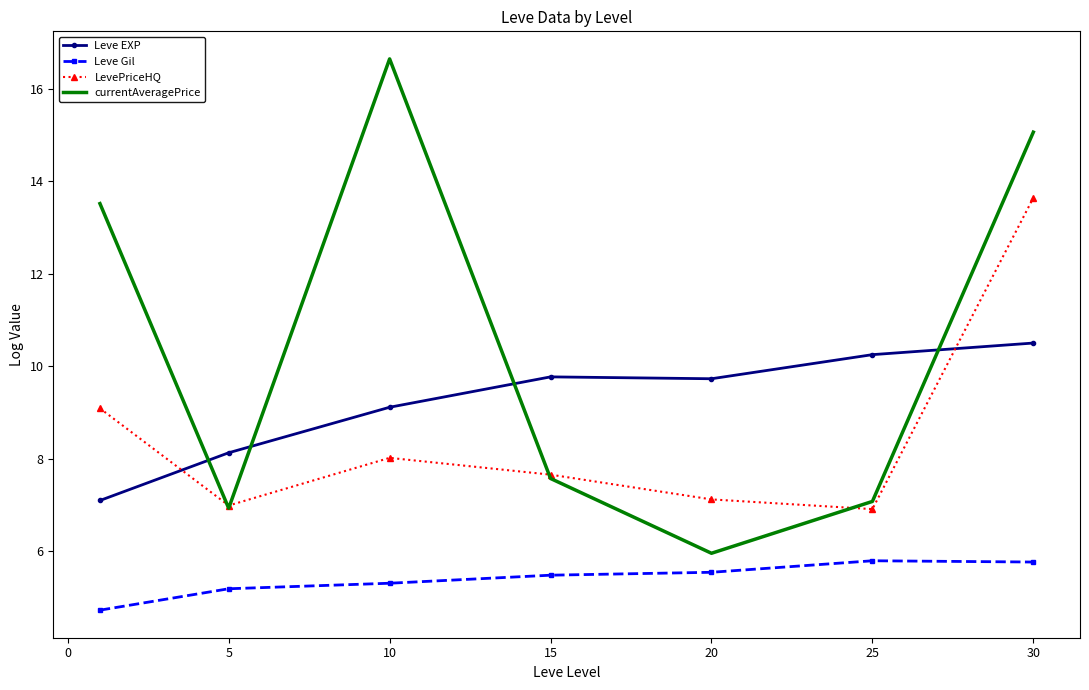

How many values in the Leve Gil series exceed 5?

6